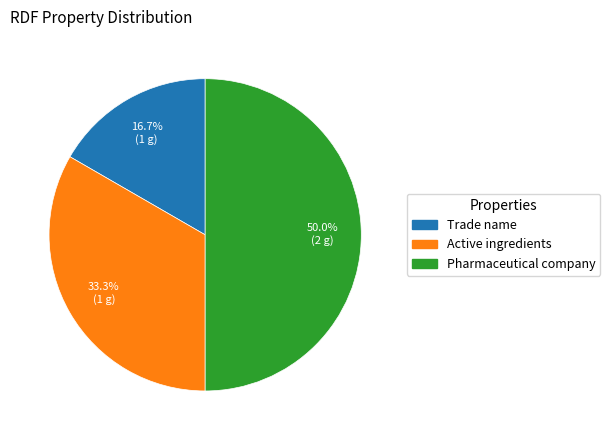

Is Trade name the majority of the pie?

No